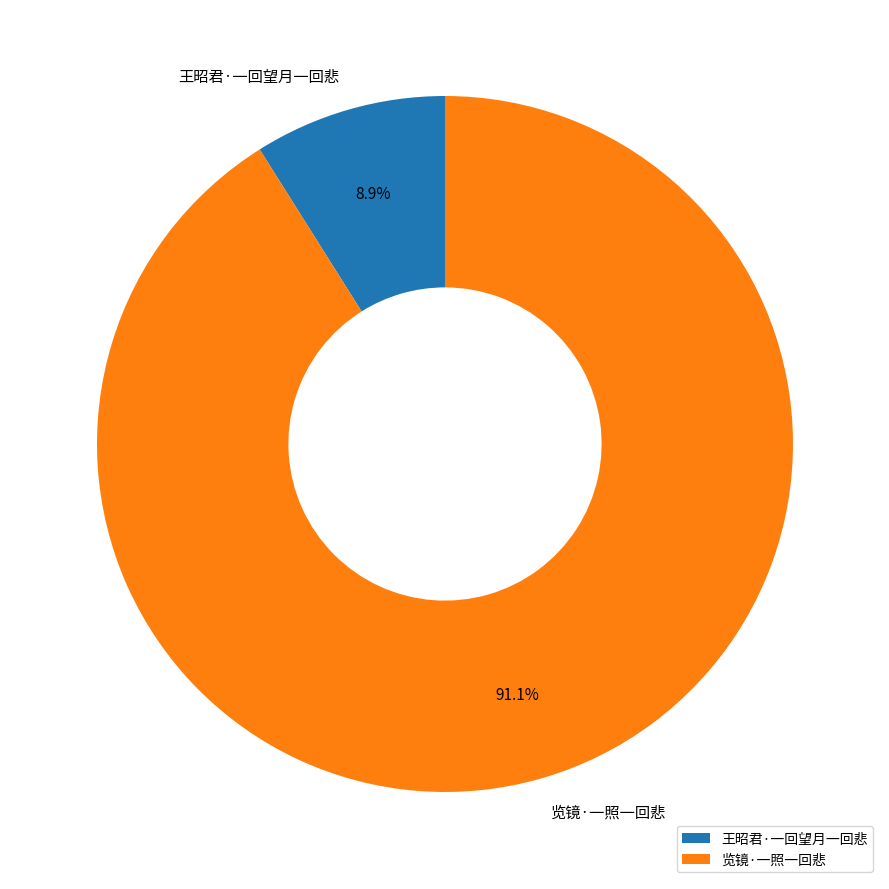

Which slice is the smallest?

王昭君·一回望月一回悲